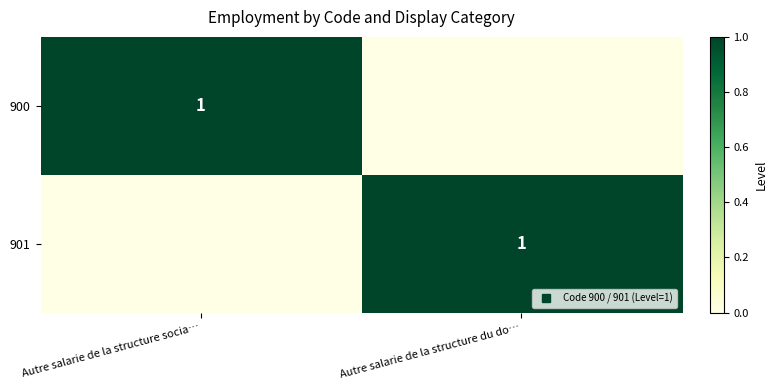

Which label corresponds to the smallest value in the chart?

Autre salarie de la structure du do…